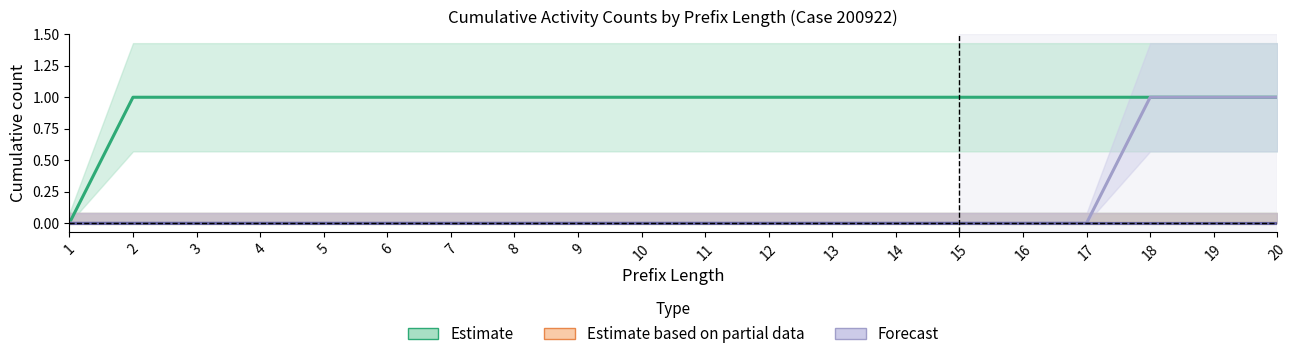

What is the spread (max minus min) of values at 18?

1